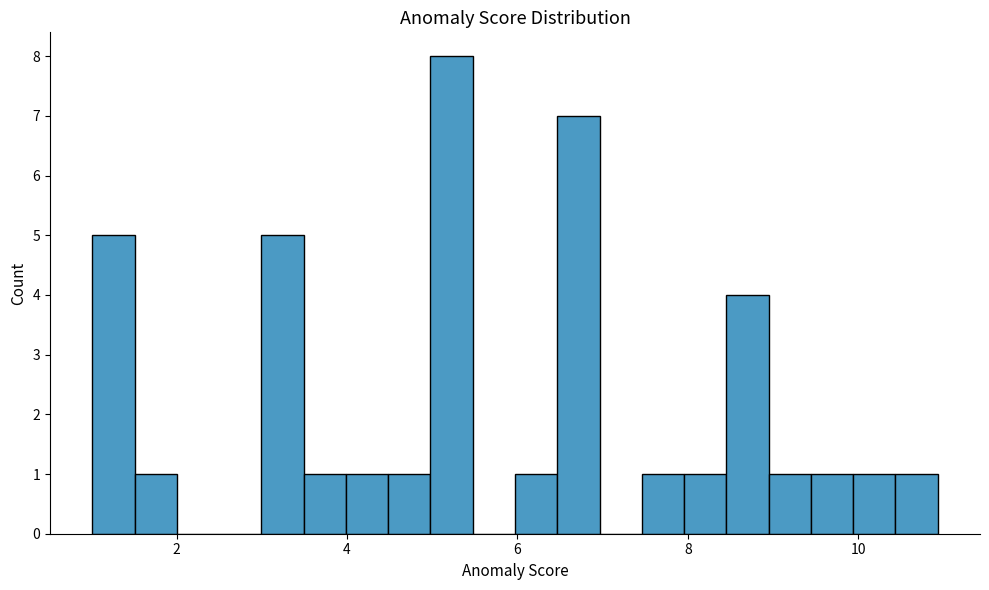

Around what value on the x-axis is the tallest bar? Give the approximate position of its centre, as read against the axis.

5.2